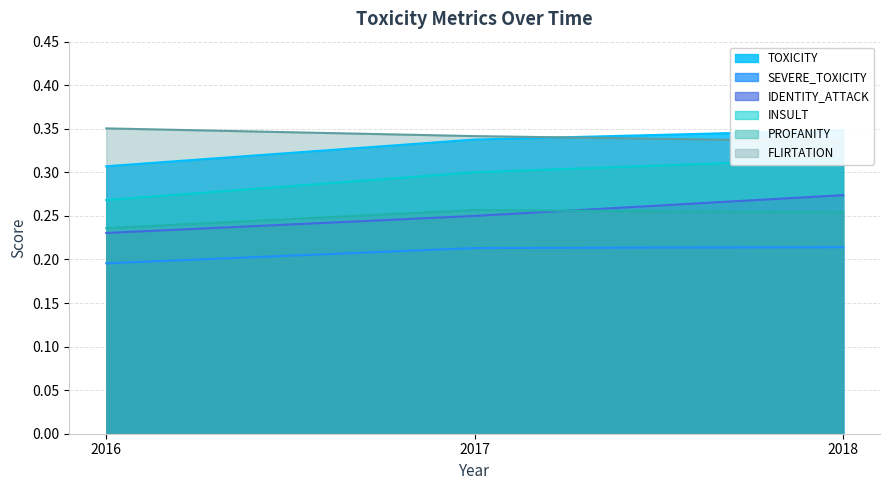

What are all the series names shown in the legend?

TOXICITY, SEVERE_TOXICITY, IDENTITY_ATTACK, INSULT, PROFANITY, FLIRTATION